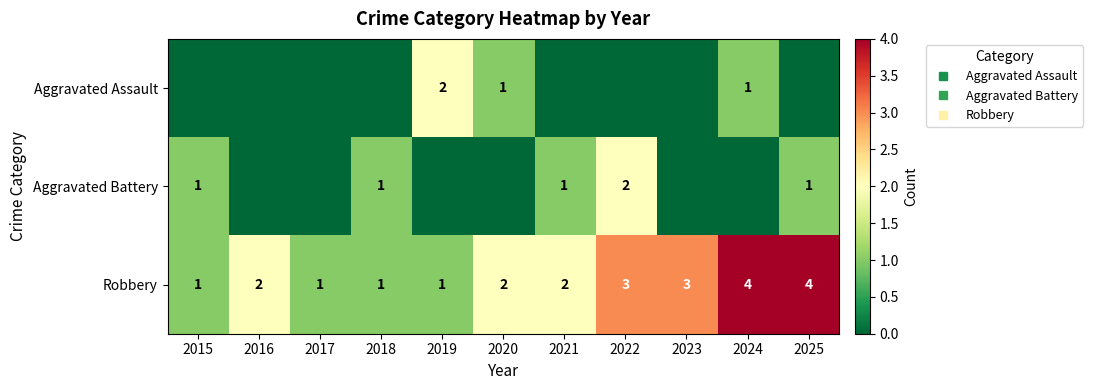

How many categories are shown in the chart?

11